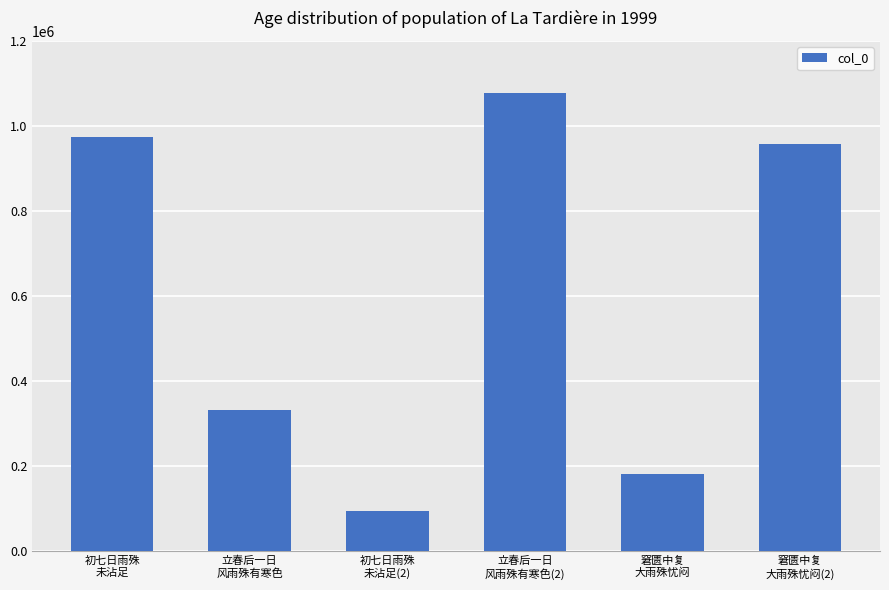

Reading left to right, list all the values displayed in this chart.

初七日雨殊
未沾足=972597	立春后一日
风雨殊有寒色=331189	初七日雨殊
未沾足(2)=95605	立春后一日
风雨殊有寒色(2)=1078033	窘匮中复
大雨殊忧闷=181615	窘匮中复
大雨殊忧闷(2)=958174